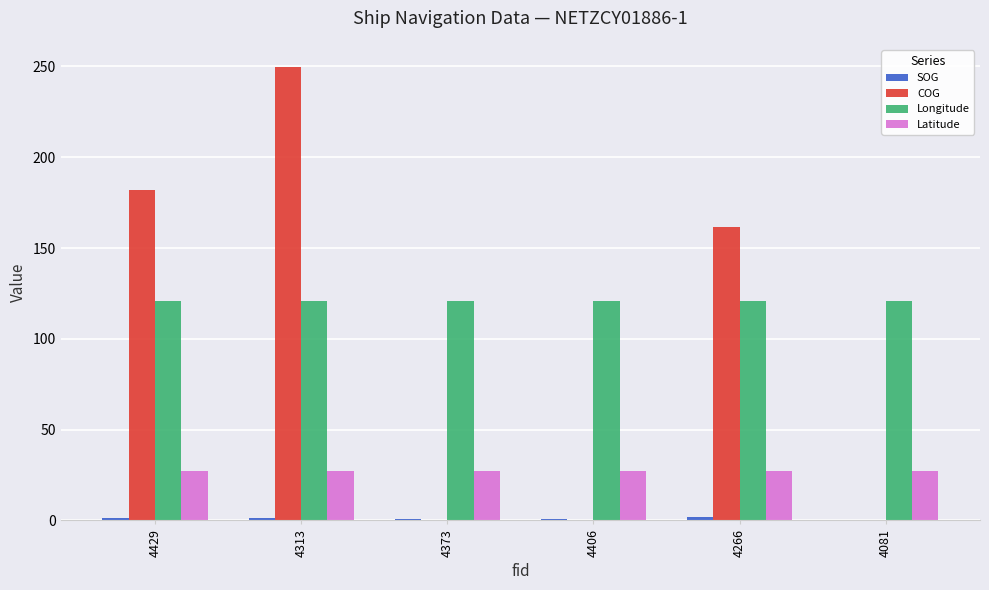

What is the sum of all Longitude values?

723.8